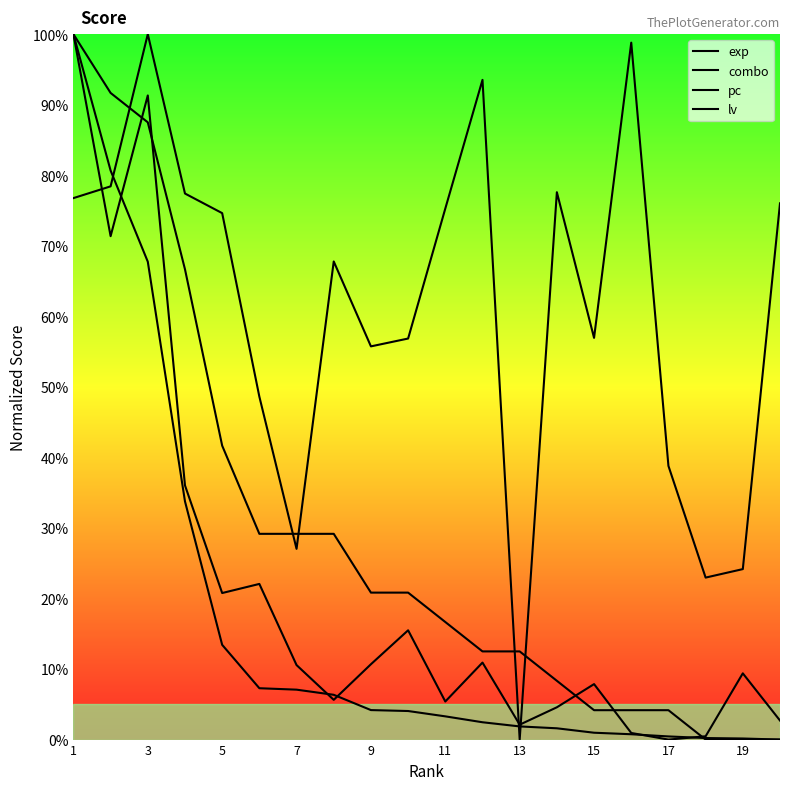

What is the difference between the maximum and minimum values in the lv series?

100.0